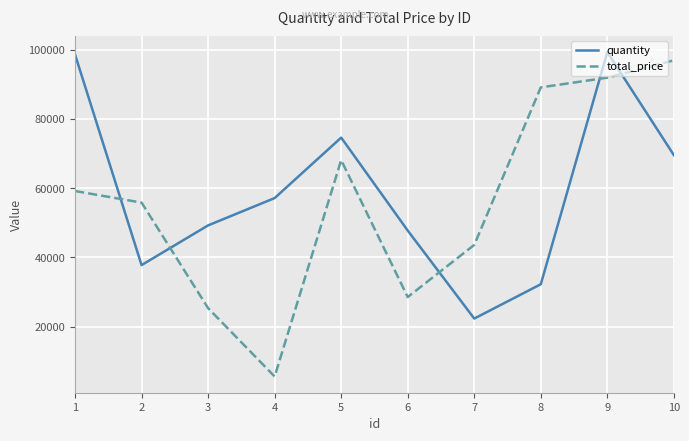

How many intersections are there between total_price and quantity?

5